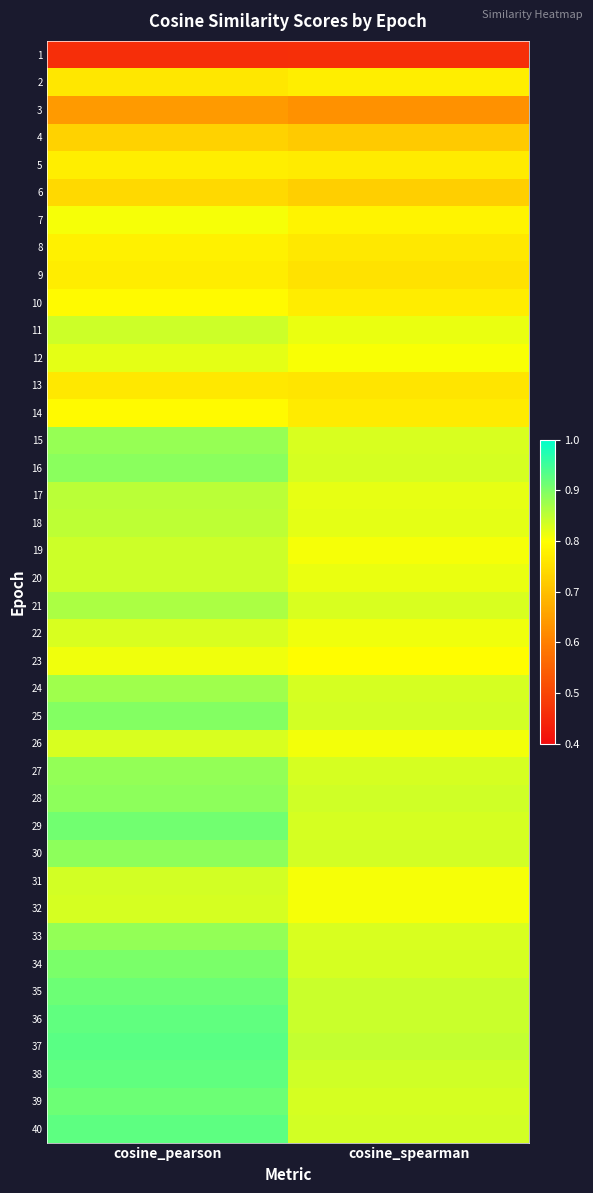

Reading left to right, extract all data points from this chart.

1: cosine_pearson=0.5	cosine_spearman=0.5
2: cosine_pearson=0.8	cosine_spearman=0.8
3: cosine_pearson=0.6	cosine_spearman=0.6
4: cosine_pearson=0.7	cosine_spearman=0.7
5: cosine_pearson=0.8	cosine_spearman=0.8
6: cosine_pearson=0.7	cosine_spearman=0.7
7: cosine_pearson=0.8	cosine_spearman=0.8
8: cosine_pearson=0.8	cosine_spearman=0.8
9: cosine_pearson=0.8	cosine_spearman=0.8
10: cosine_pearson=0.8	cosine_spearman=0.8
11: cosine_pearson=0.8	cosine_spearman=0.8
12: cosine_pearson=0.8	cosine_spearman=0.8
13: cosine_pearson=0.8	cosine_spearman=0.8
14: cosine_pearson=0.8	cosine_spearman=0.8
15: cosine_pearson=0.9	cosine_spearman=0.8
16: cosine_pearson=0.9	cosine_spearman=0.8
17: cosine_pearson=0.9	cosine_spearman=0.8
18: cosine_pearson=0.9	cosine_spearman=0.8
19: cosine_pearson=0.8	cosine_spearman=0.8
20: cosine_pearson=0.8	cosine_spearman=0.8
21: cosine_pearson=0.9	cosine_spearman=0.8
22: cosine_pearson=0.8	cosine_spearman=0.8
23: cosine_pearson=0.8	cosine_spearman=0.8
24: cosine_pearson=0.9	cosine_spearman=0.8
25: cosine_pearson=0.9	cosine_spearman=0.8
26: cosine_pearson=0.8	cosine_spearman=0.8
27: cosine_pearson=0.9	cosine_spearman=0.8
28: cosine_pearson=0.9	cosine_spearman=0.8
29: cosine_pearson=0.9	cosine_spearman=0.8
30: cosine_pearson=0.9	cosine_spearman=0.8
31: cosine_pearson=0.8	cosine_spearman=0.8
32: cosine_pearson=0.8	cosine_spearman=0.8
33: cosine_pearson=0.9	cosine_spearman=0.8
34: cosine_pearson=0.9	cosine_spearman=0.8
35: cosine_pearson=0.9	cosine_spearman=0.8
36: cosine_pearson=0.9	cosine_spearman=0.8
37: cosine_pearson=0.9	cosine_spearman=0.8
38: cosine_pearson=0.9	cosine_spearman=0.8
39: cosine_pearson=0.9	cosine_spearman=0.8
40: cosine_pearson=0.9	cosine_spearman=0.8